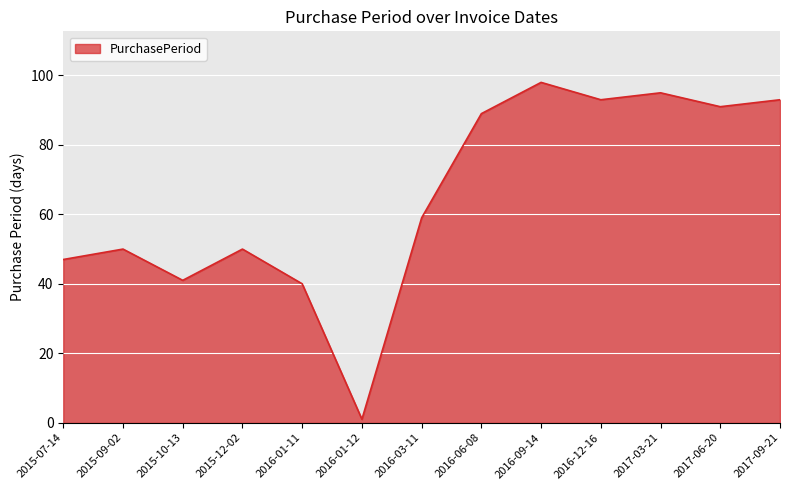

What is the ratio of the value at 2015-12-02 to the value at 2016-06-08?

0.6